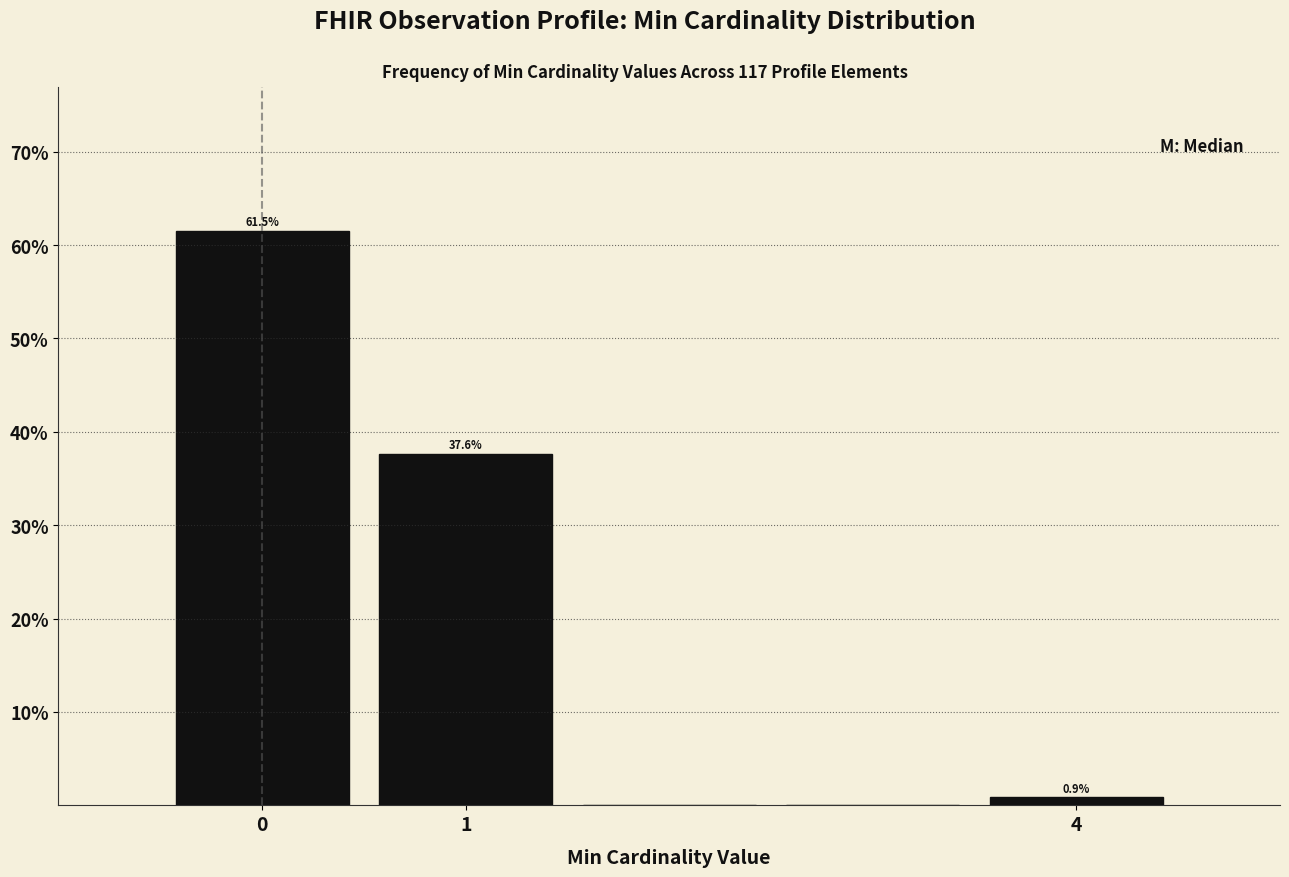

Which range on the x-axis has the tallest bar?

-0.5 to 0.5